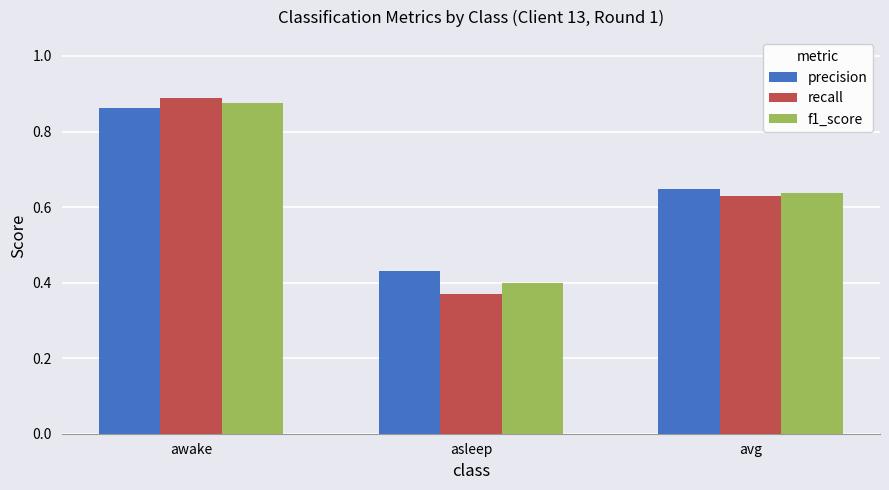

What is the label of the 1st bar from the right?

avg